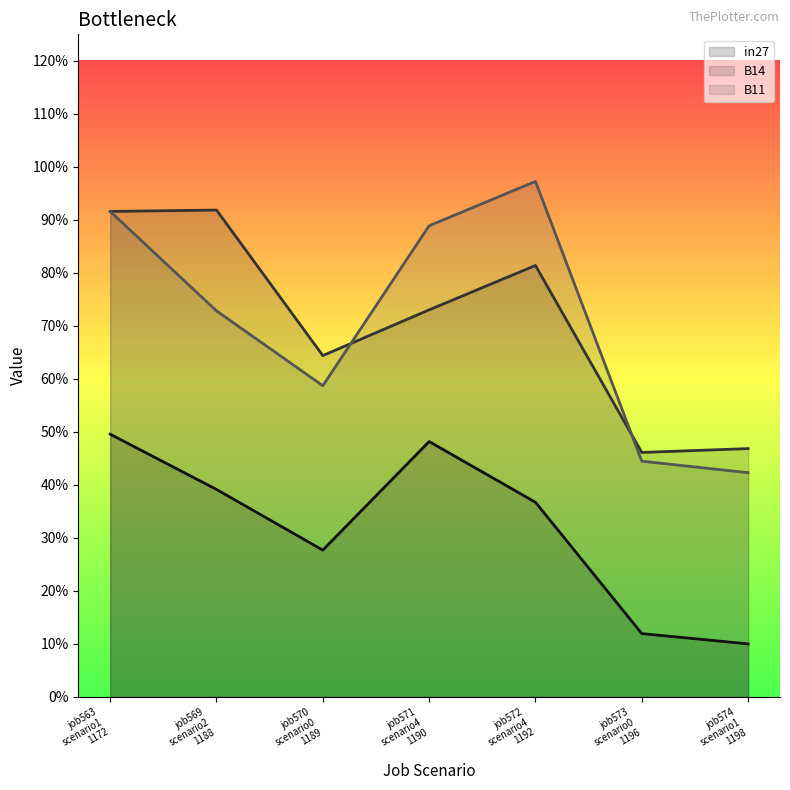

Which category has the lowest value in the B11 series?

job574
scenario1
1198